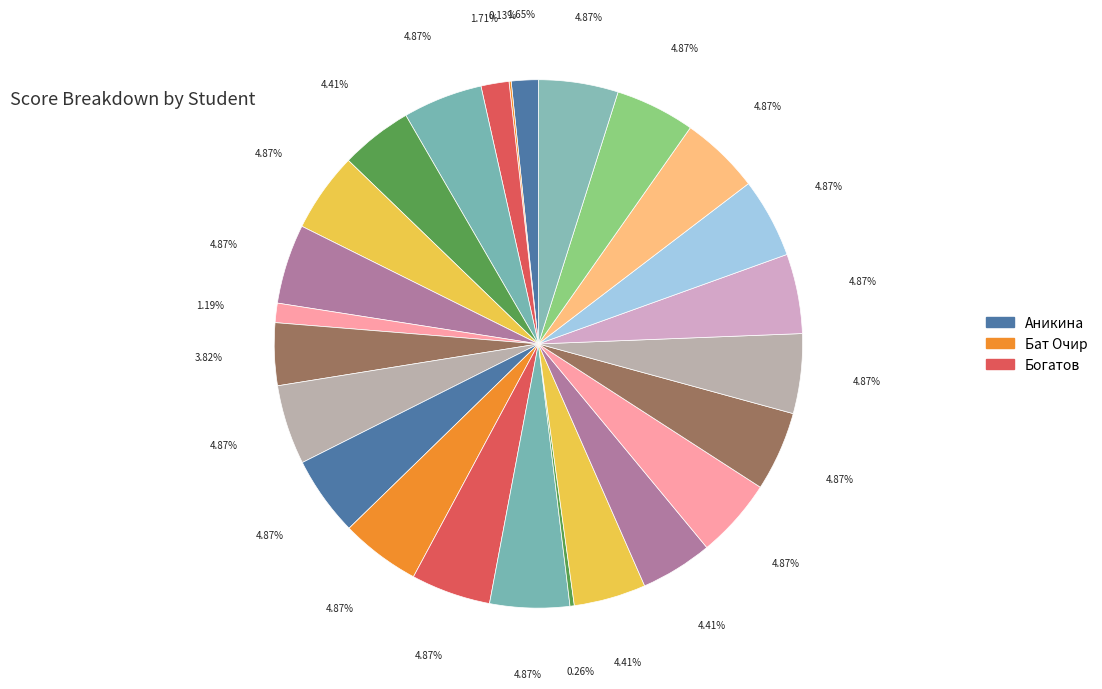

Rank the categories by value from highest to lowest.

Газукина, Долотов, Зазуля, Комосский, Кривов, Кузнецов, Лисицкий, Мавликаев, Потапова, Рыжиков, Слабнова, Соколов, Тищенко, Фомина, Шляхтин, Апарина, Двиков, Малюская, Полежаев, Ильясов, Богатов, Аникина, Заметаев, Маленковская, Бат Очир